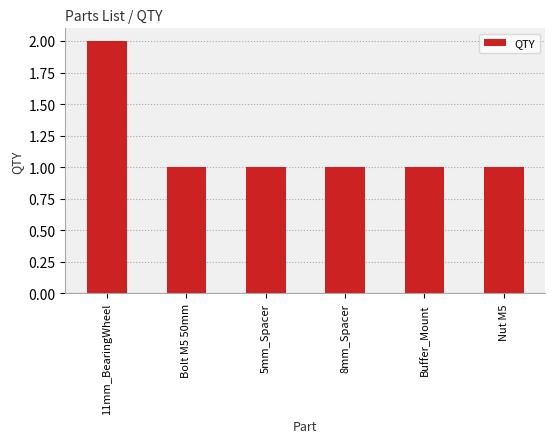

Is it true that the value at 11mm_BearingWheel is 3?

False